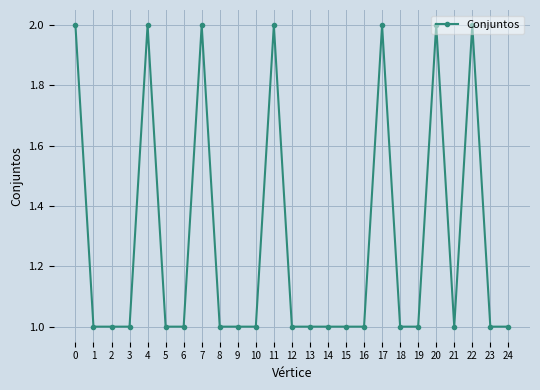

True or false: the data has more than 1 interior local peaks.

True